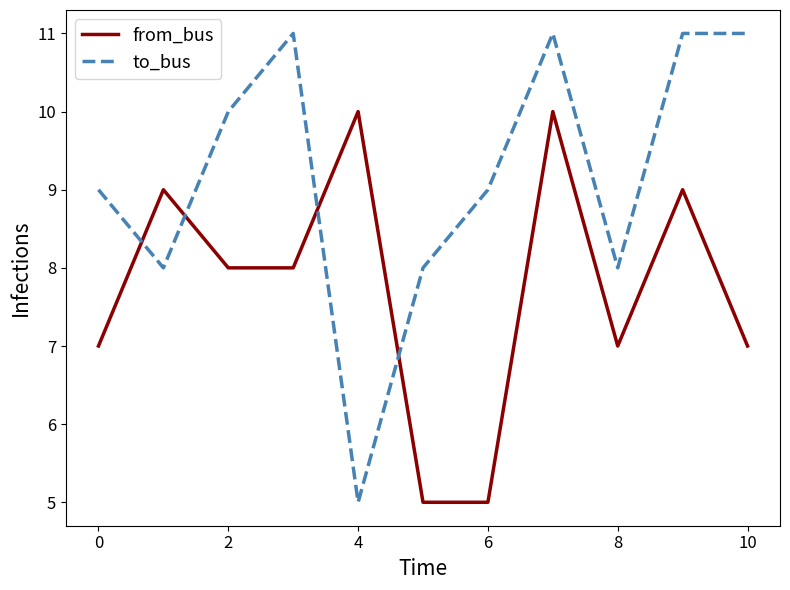

Reading left to right, extract all data points from this chart.

from_bus: 7	9	8	8	10	5	5	10	7	9	7
to_bus: 9	8	10	11	5	8	9	11	8	11	11